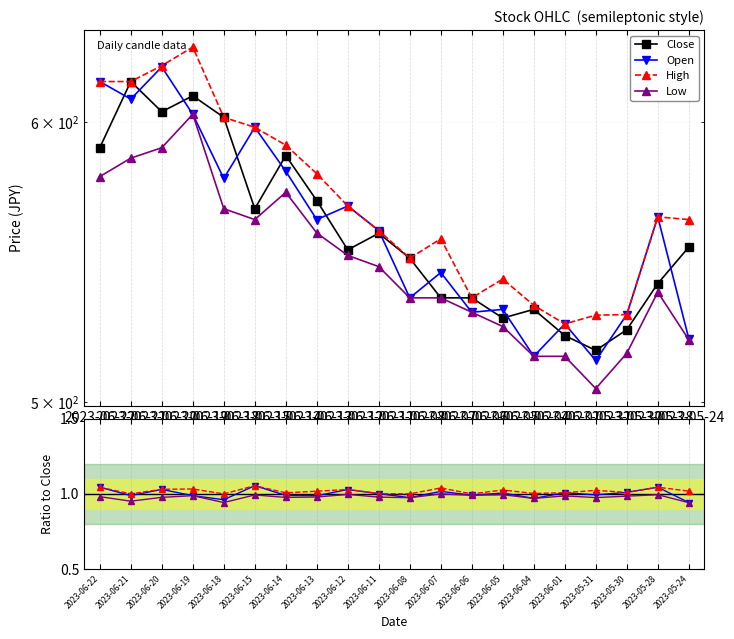

Which category has the highest value in the Close series?

2023-06-21